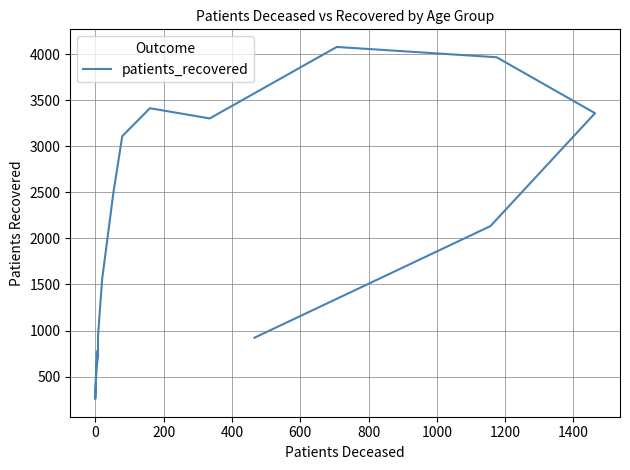

The chart shows a value of 754 at 200. True or false?

False